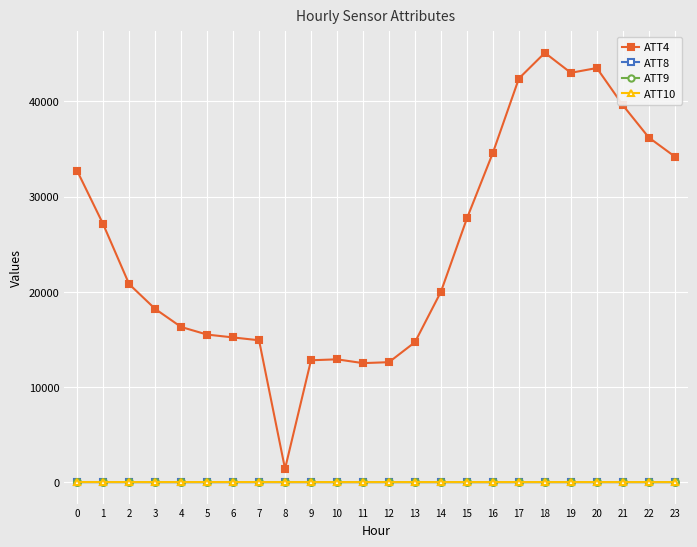

At which category is the sum across all series the highest?

18